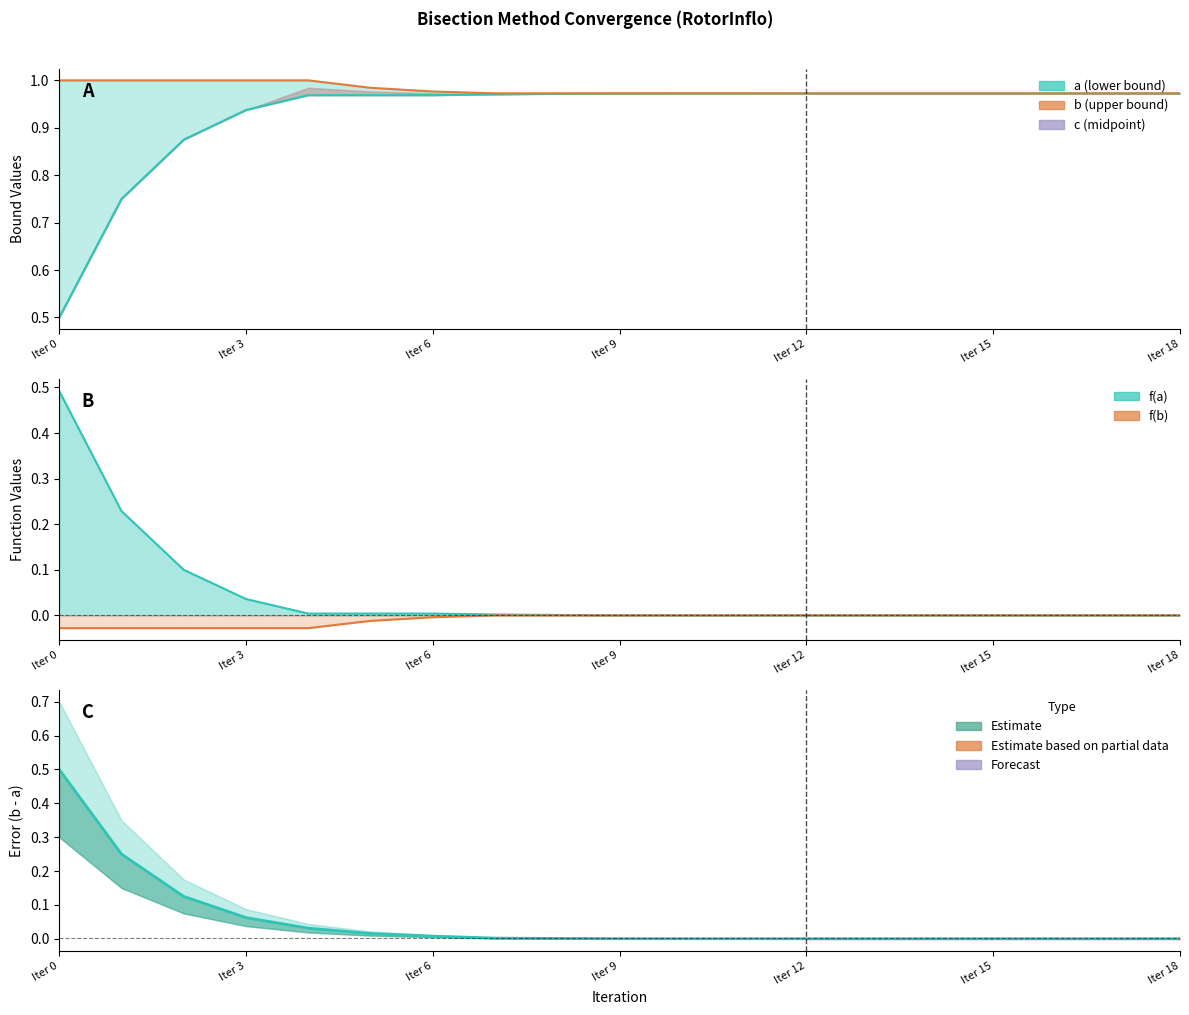

Is it true that f_a equals 0.0 at Iter 8?

True